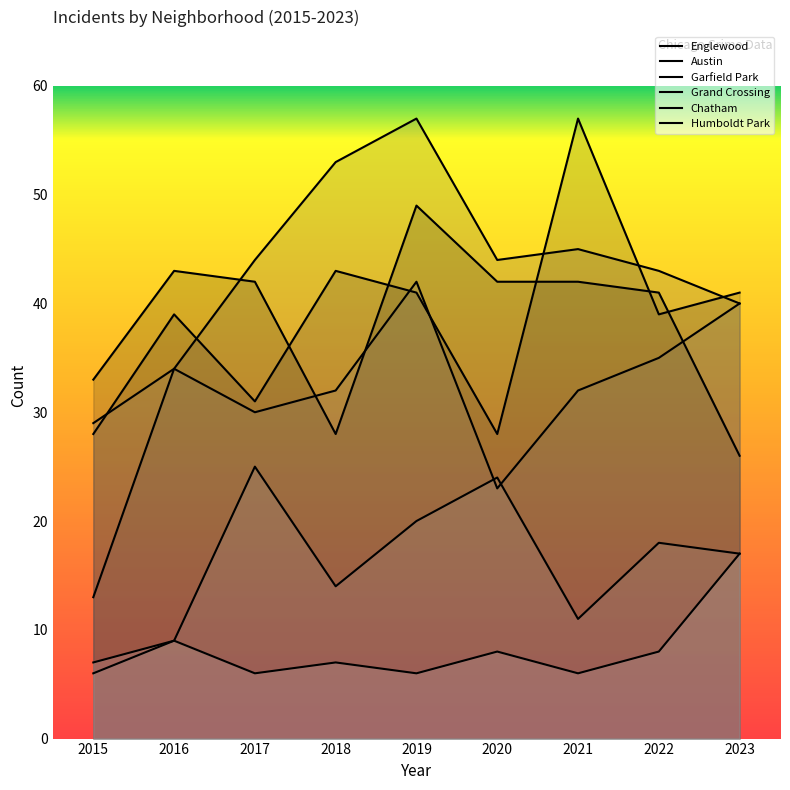

Which series has the widest spread of values?

Garfield Park